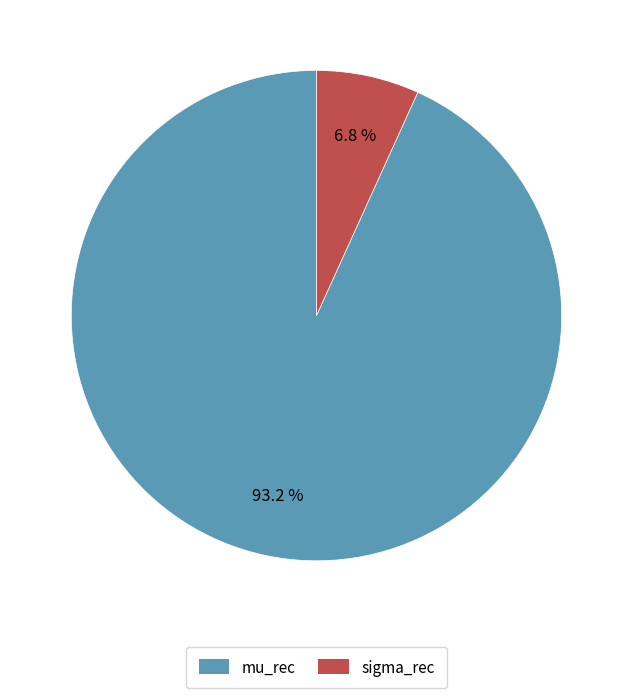

What percentage is the sigma_rec slice, to the nearest percent?

7%